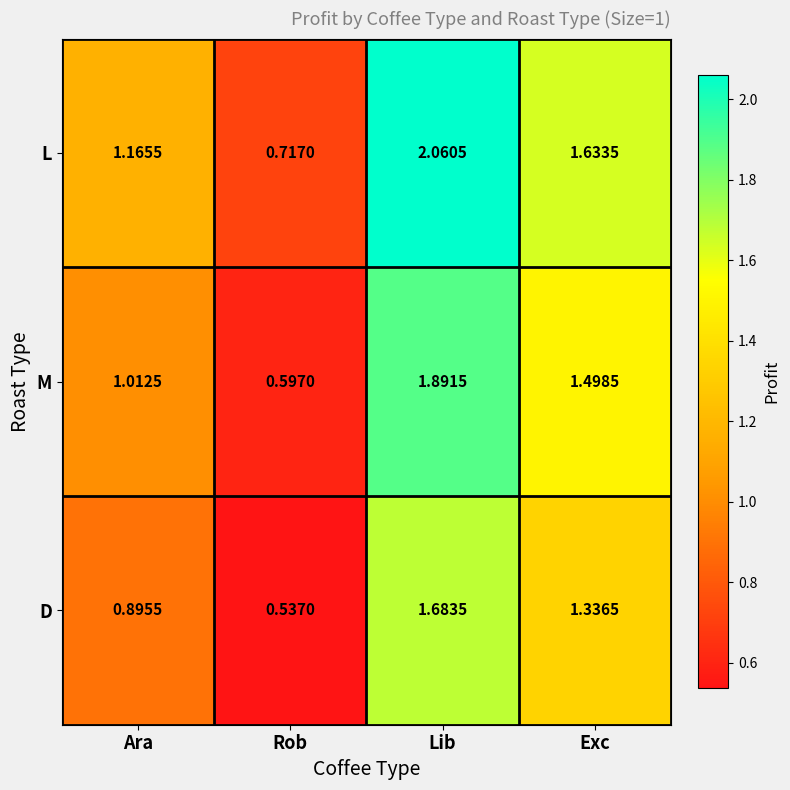

At which label is L closest to 1?

Ara